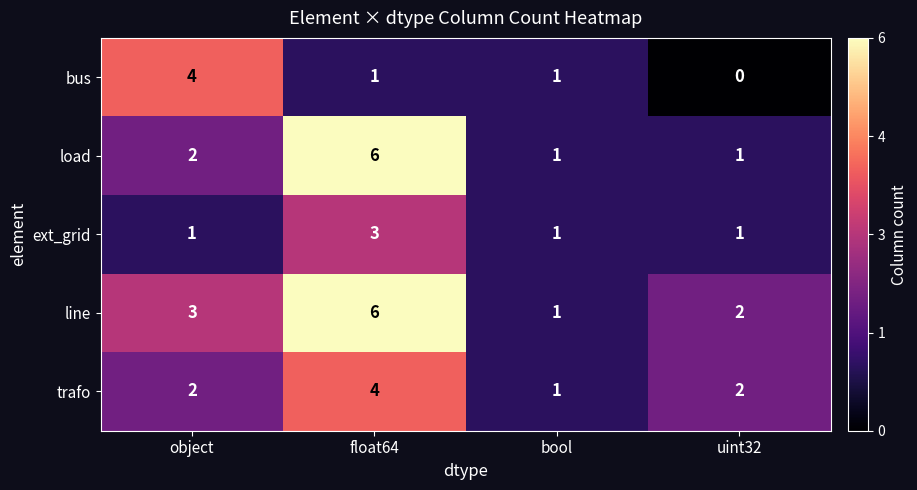

List the labels in order of line value, largest first.

float64, object, uint32, bool